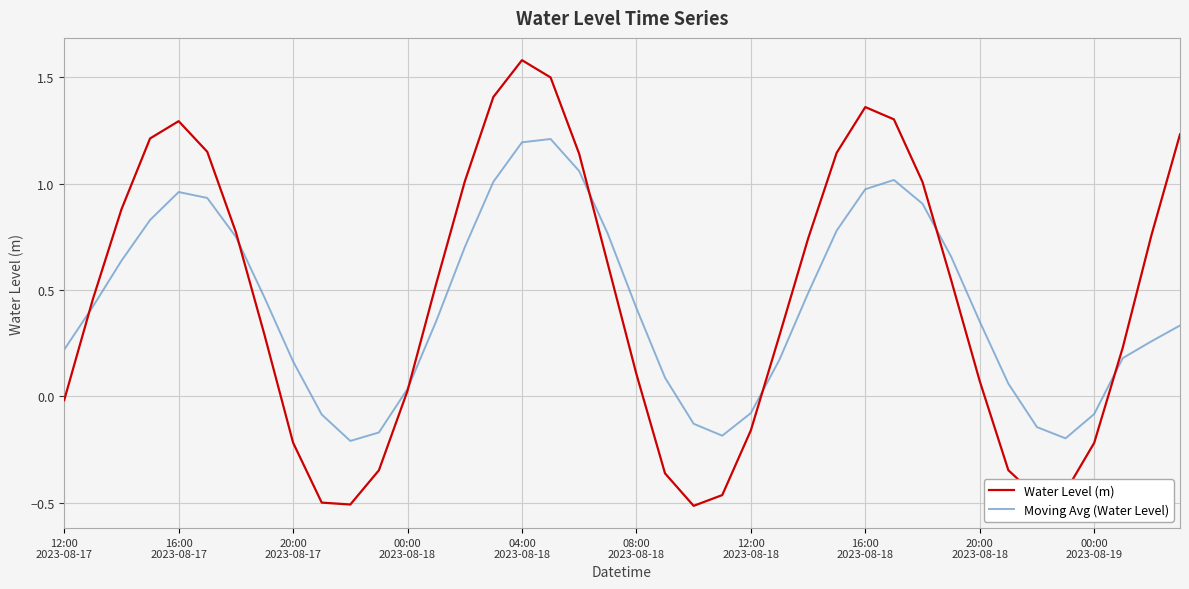

Which series has the widest spread of values?

Water Level (m)